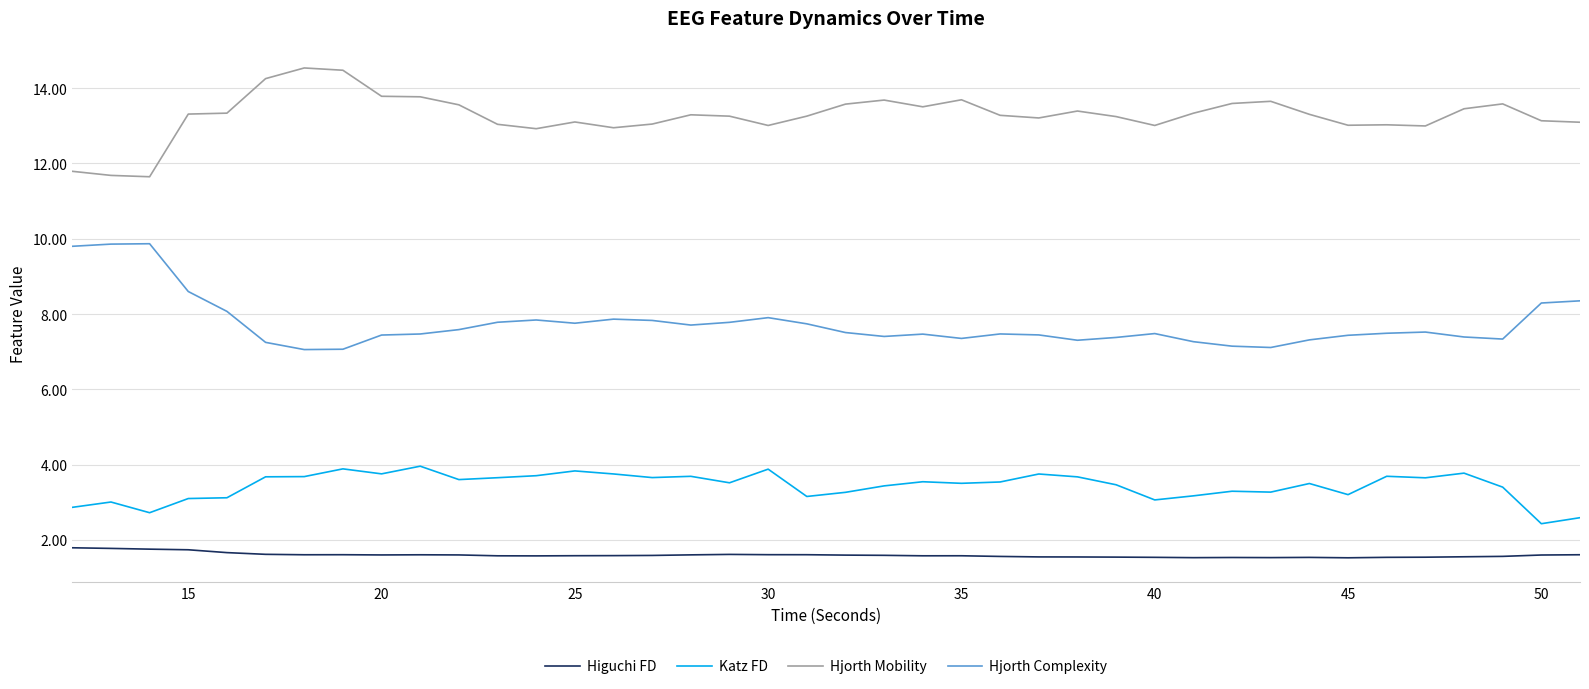

At how many categories does at least one series exceed 6?

40